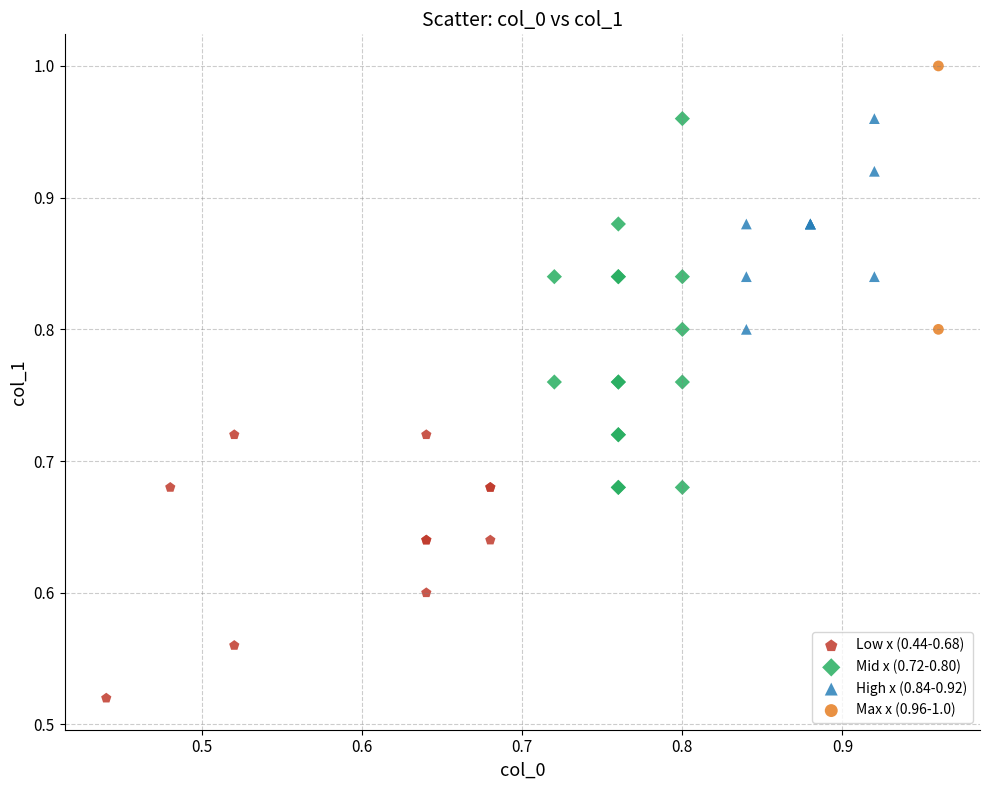

Which series has the widest spread of Y values?

Mid x (0.72-0.80)